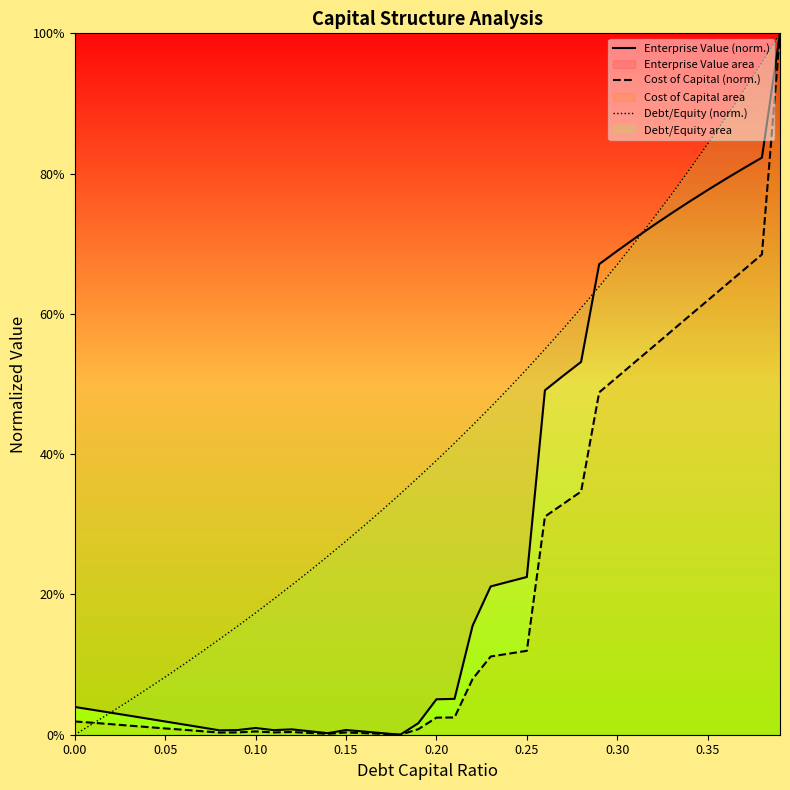

What is the average value of the Enterprise Value (norm.) series?

0.3